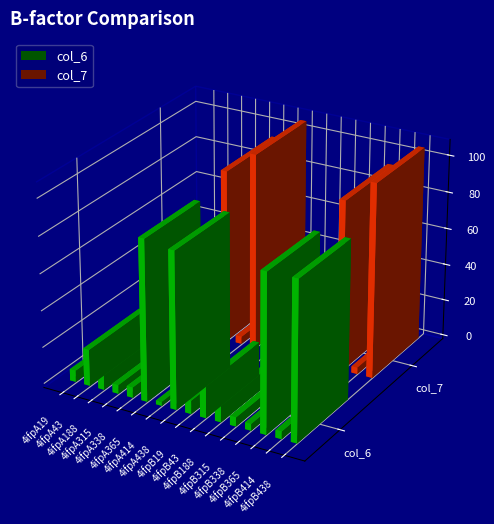

Between 4ifpB414 and 4ifpA338, which is larger?

4ifpA338